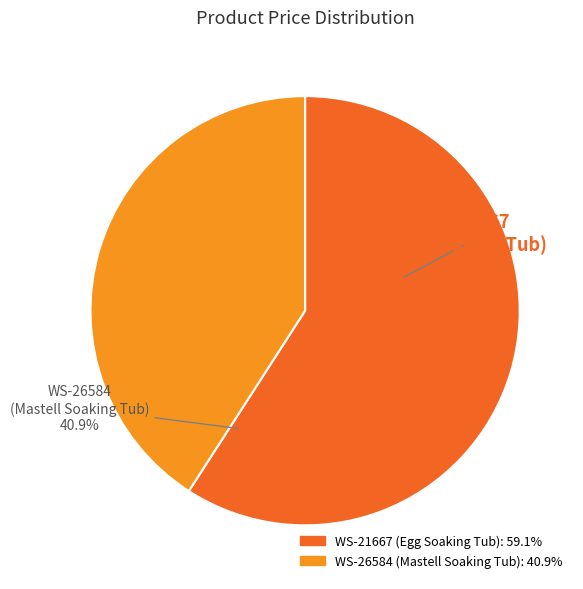

Is WS-26584 (Mastell Soaking Tub) the majority of the pie?

No